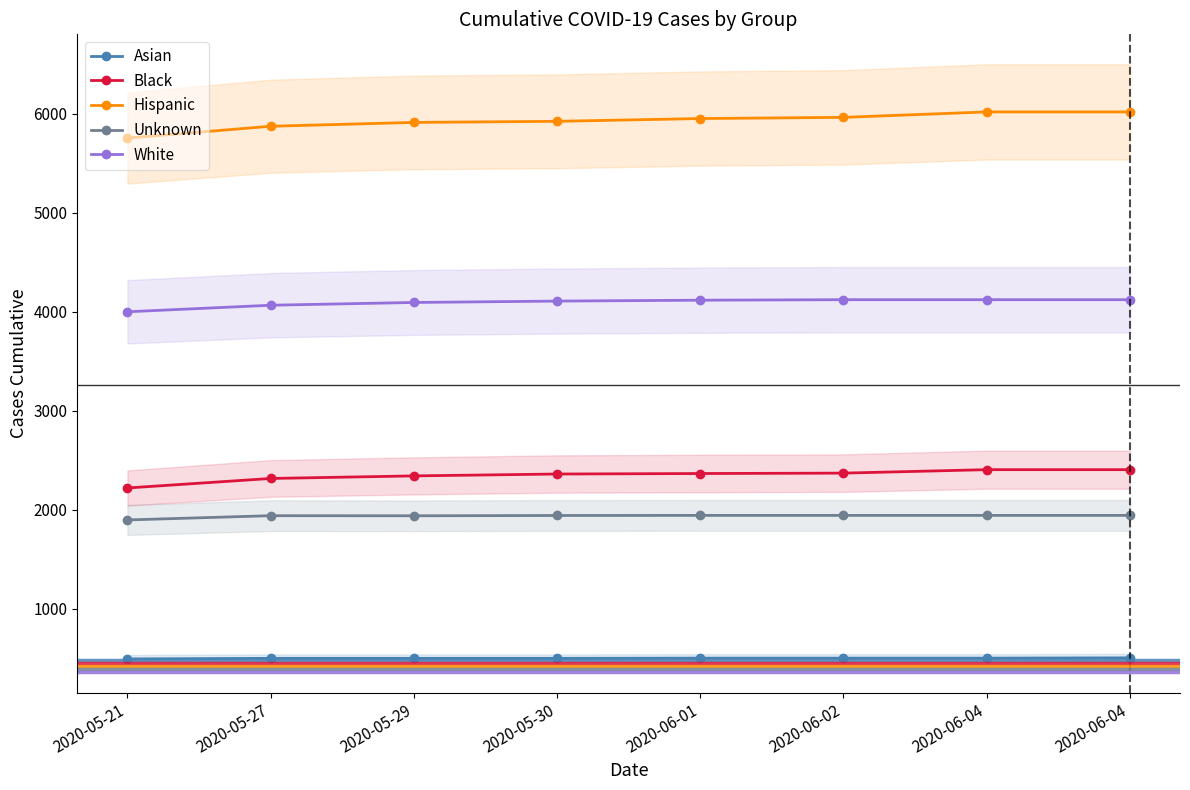

Which category has the highest value in the Asian series?

2020-06-04